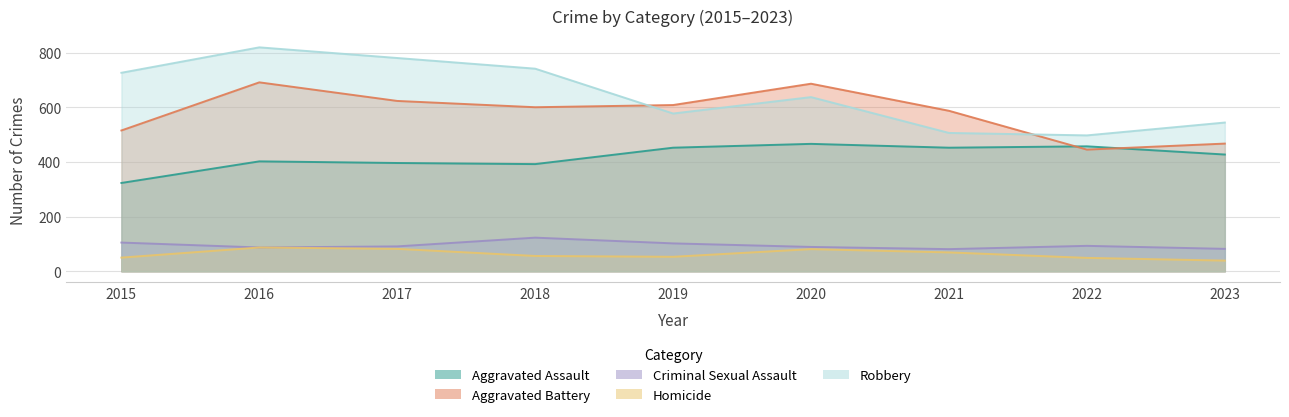

What are all the series names shown in the legend?

Aggravated Assault, Aggravated Battery, Criminal Sexual Assault, Homicide, Robbery